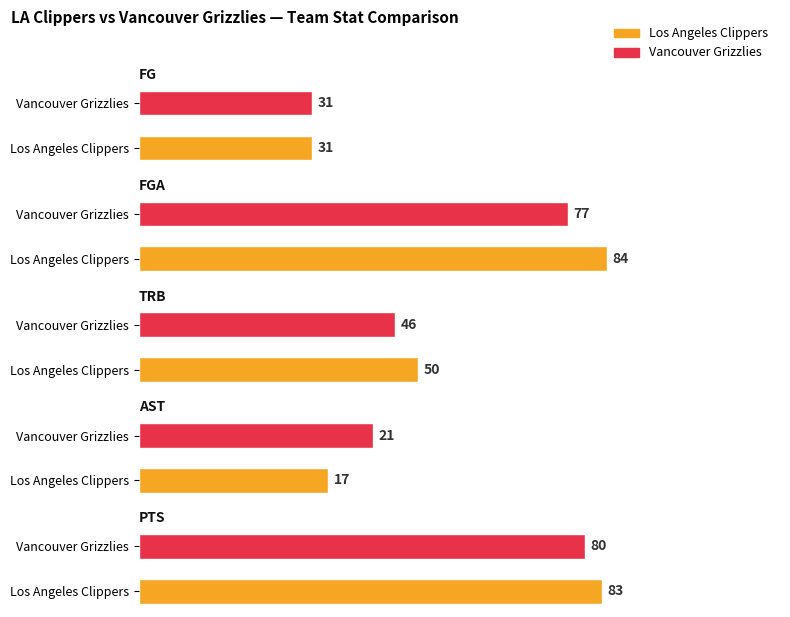

Is it true that FG equals 53.8 at Los Angeles Clippers?

False